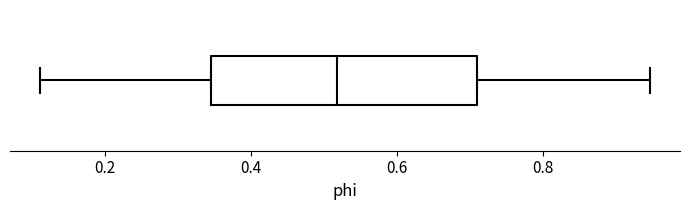

Transcribe this box plot: give where the median line is, the range the box spans, and where the two whiskers end, as read against the x-axis. The values are not printed on the chart, so give them approximately, as read against the axis.

median 0.52, box 0.34 to 0.70, whiskers 0.12 to 0.94